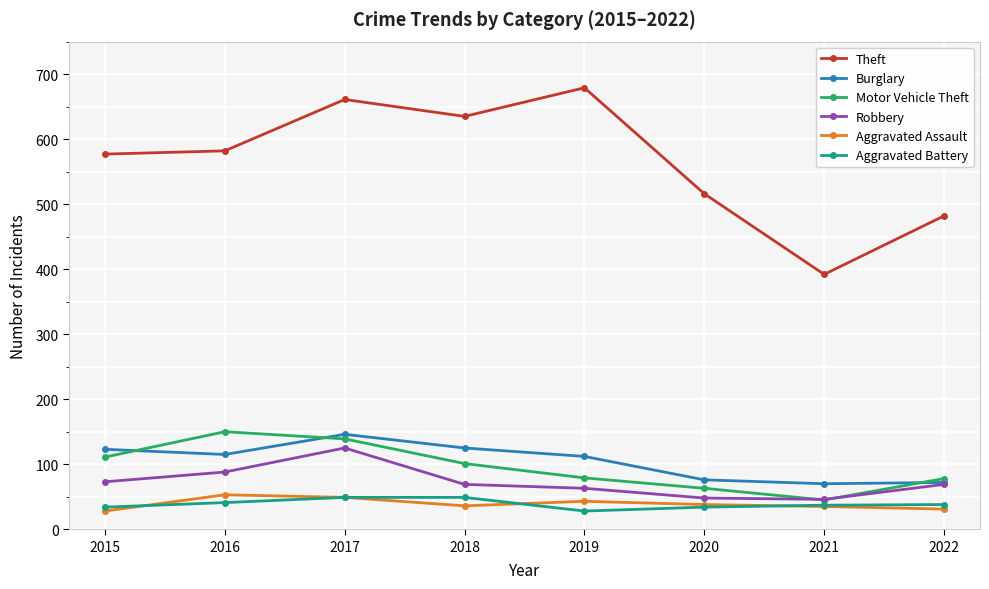

How many values in the Aggravated Assault series are below 38?

4